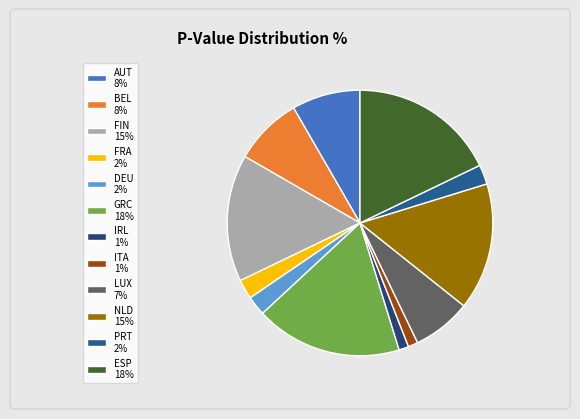

Do ITA and BEL together represent more than half of the pie?

No